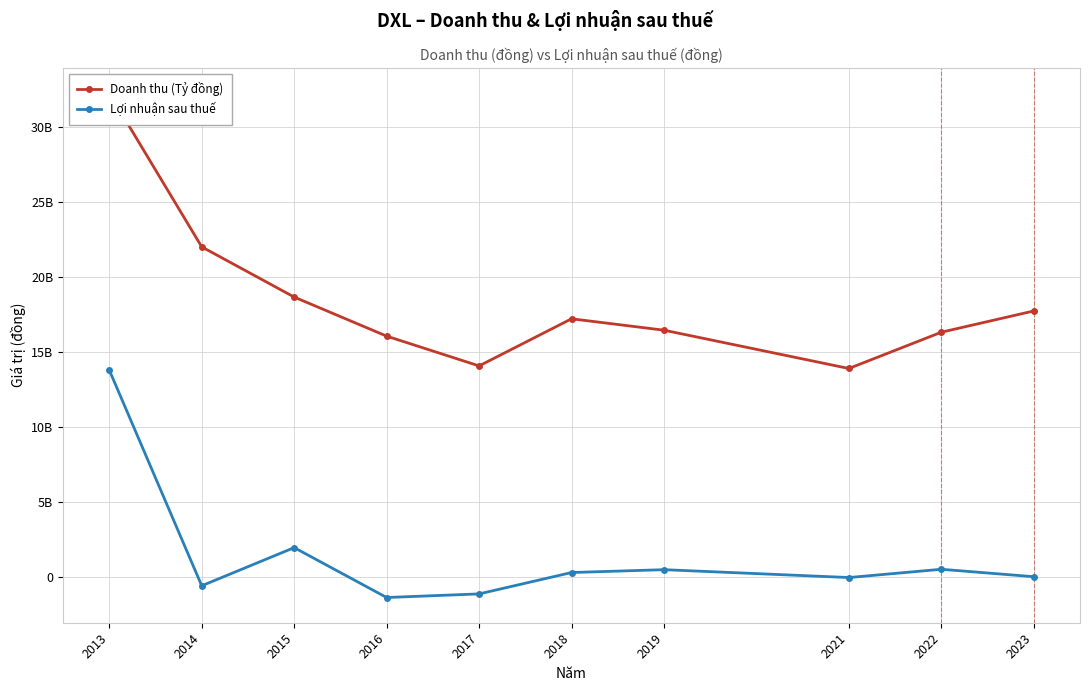

Is the value of Doanh thu (Tỷ đồng) at 2021 greater than the value of Lợi nhuận sau thuế at 2023?

Yes